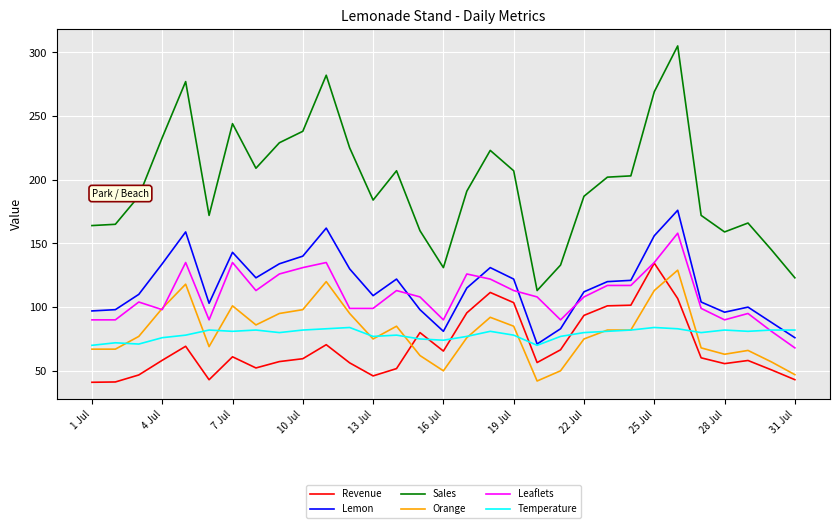

True or false: Revenue and Lemon cross at least once.

False